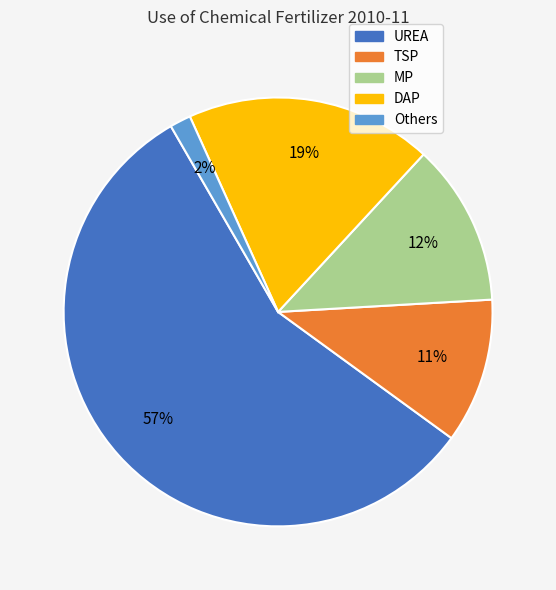

How many slices are in this pie chart?

5